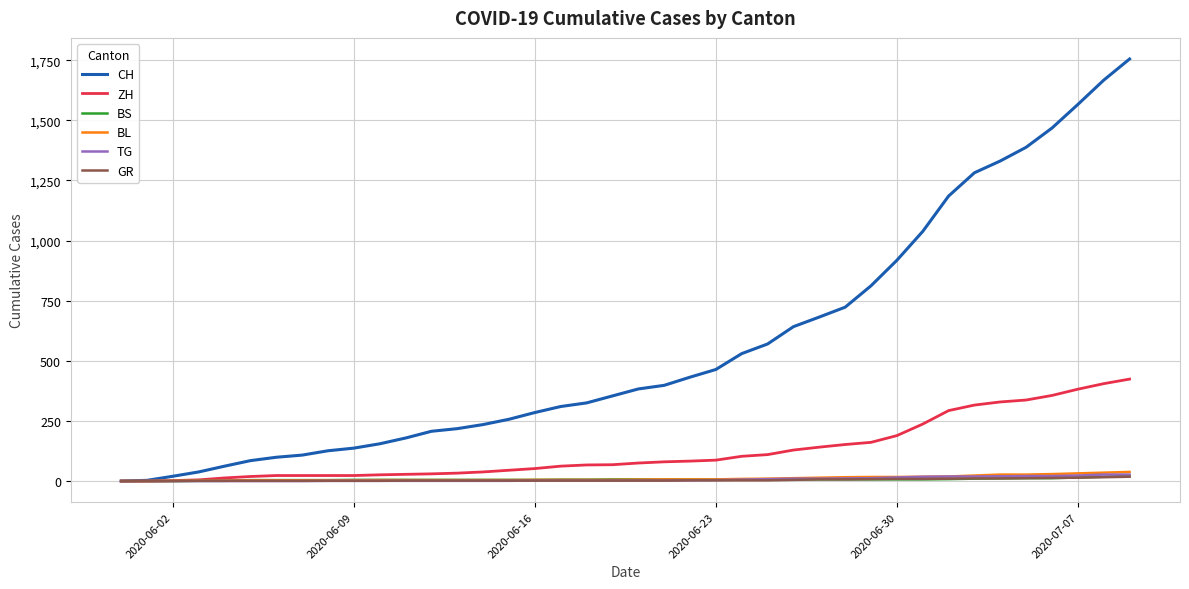

Which series has the largest total across all categories?

CH